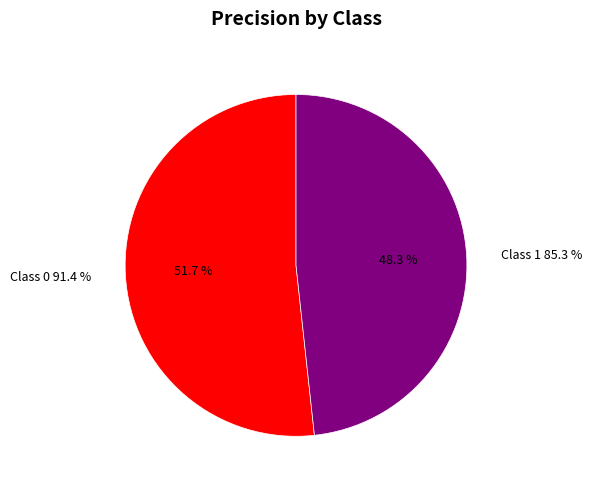

Is the sum of 1 and 0 greater than half?

Yes